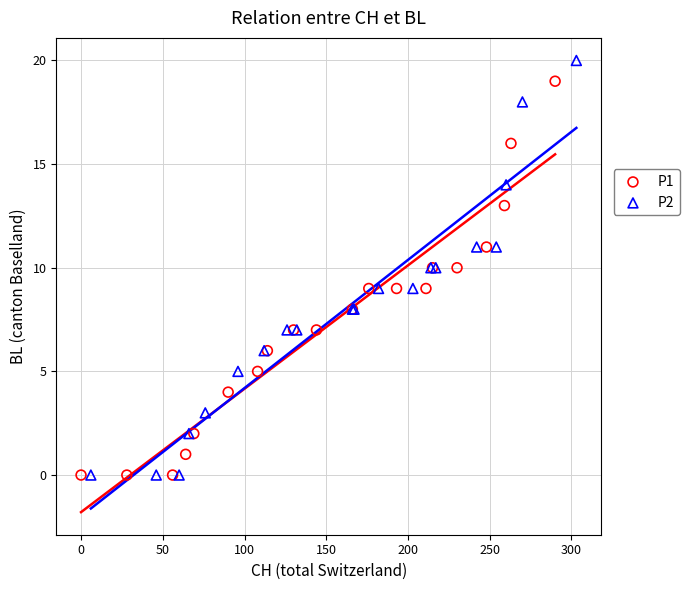

Which series contains the highest Y value?

P2